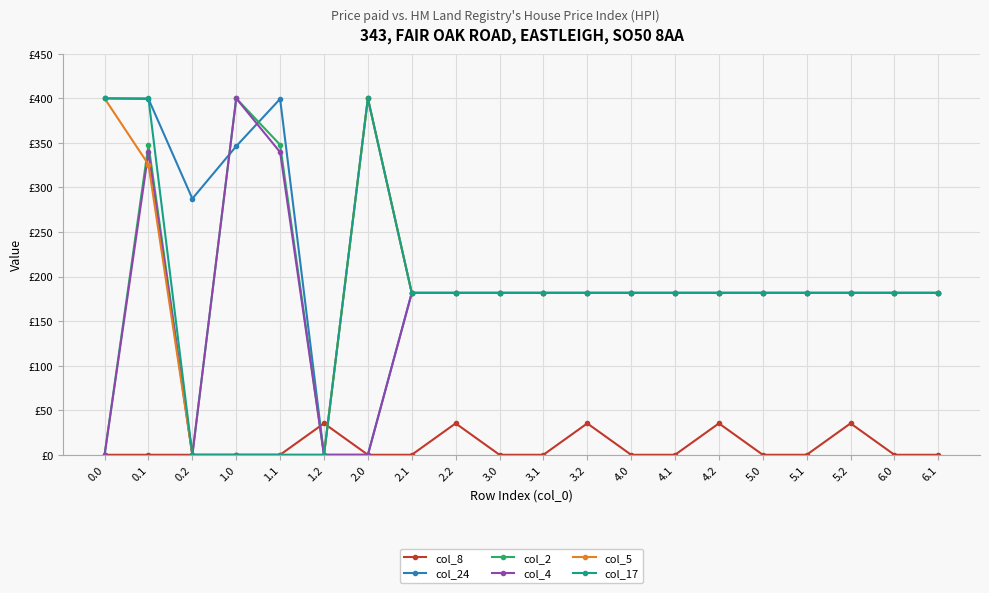

Is it true that col_4 equals 155.1 at 0.1?

False